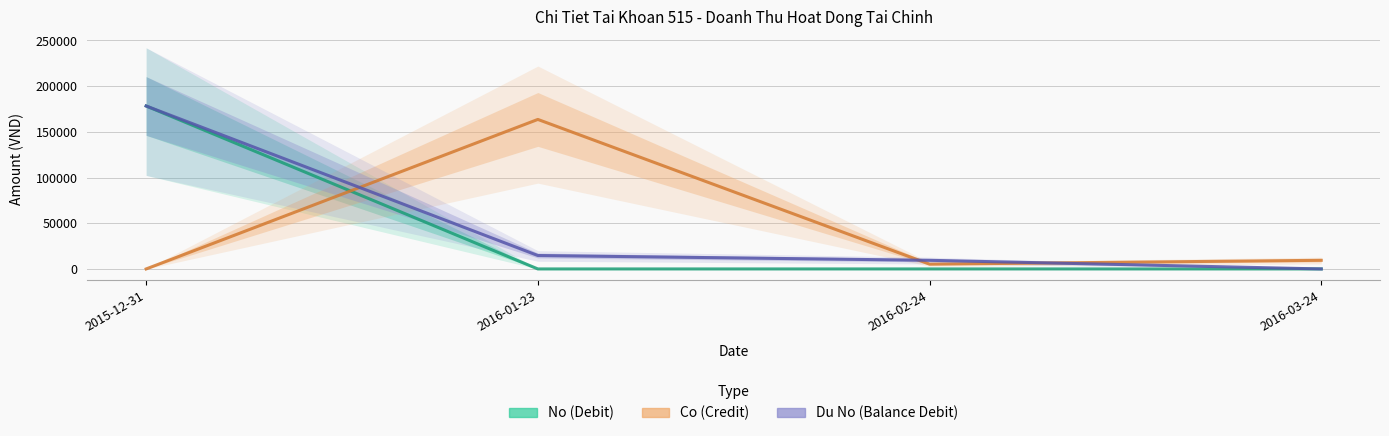

At 2016-02-24, list the series in order from smallest to largest.

No (Debit), Co (Credit), Du No (Balance Debit)